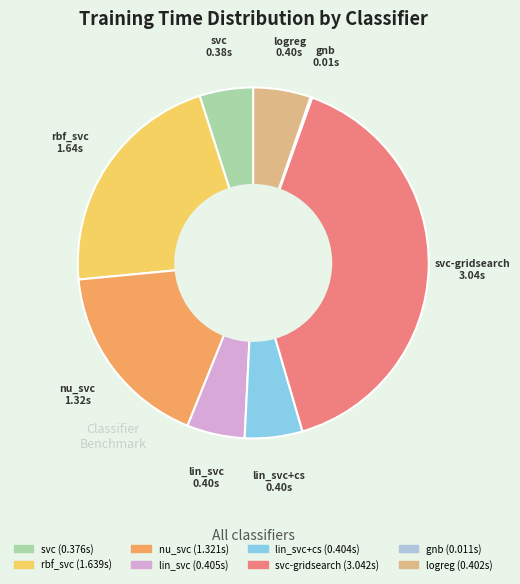

Is there any slice that represents more than half of the pie?

No